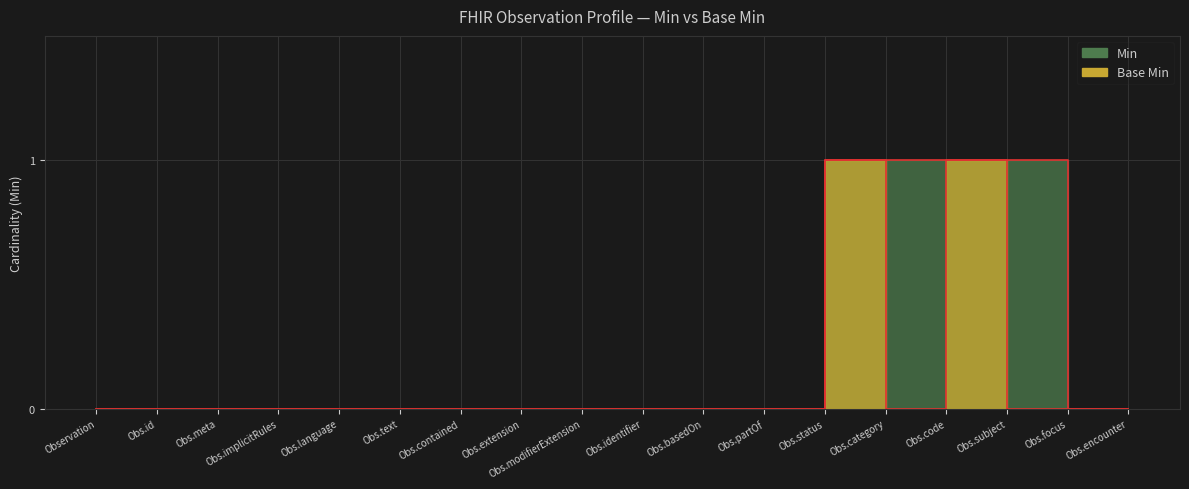

True or false: Min and Base Min cross at least once.

False